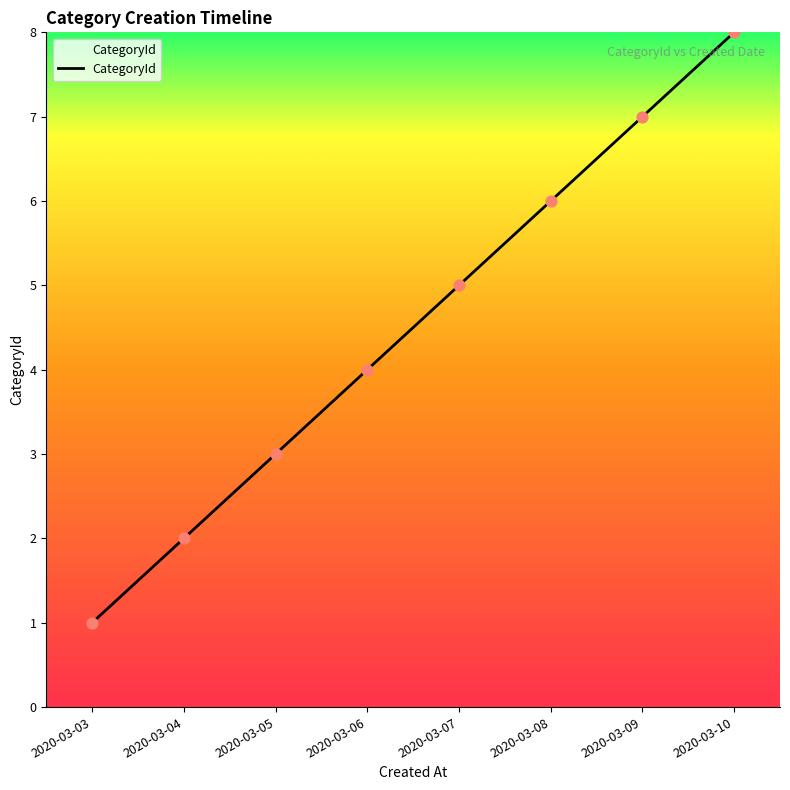

What is the change in value from 2020-03-03 to 2020-03-05?

+2